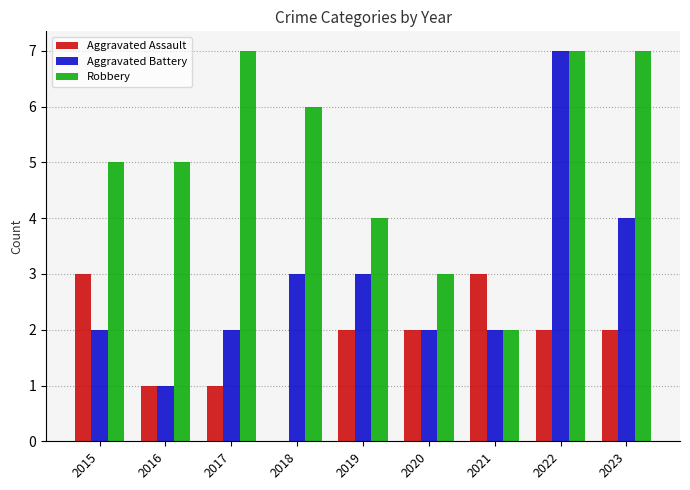

Between 2016 and 2022, which series saw the biggest shift?

Aggravated Battery